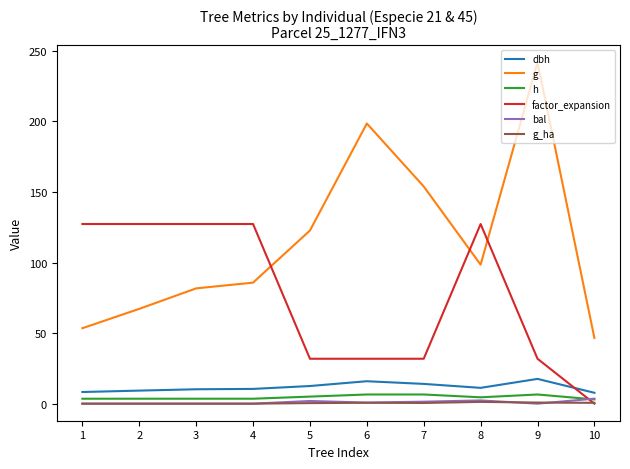

What is the total value across all series at 7?

208.2